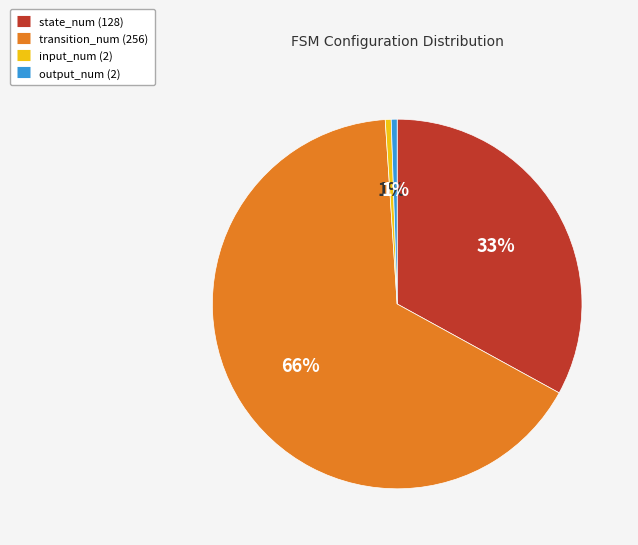

To the nearest percent, what is the difference between the transition_num (256) and state_num (128) slice percentages?

33%